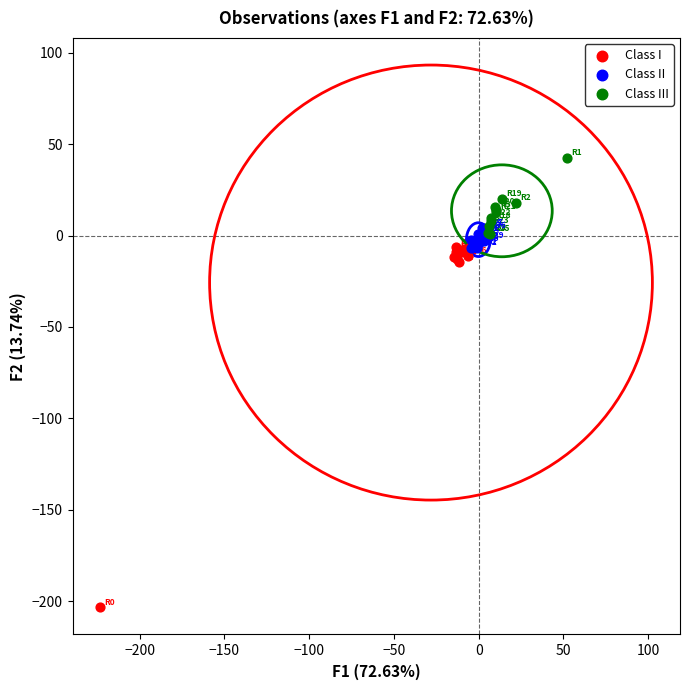

What are all the series names shown in the legend?

Class I, Class II, Class III